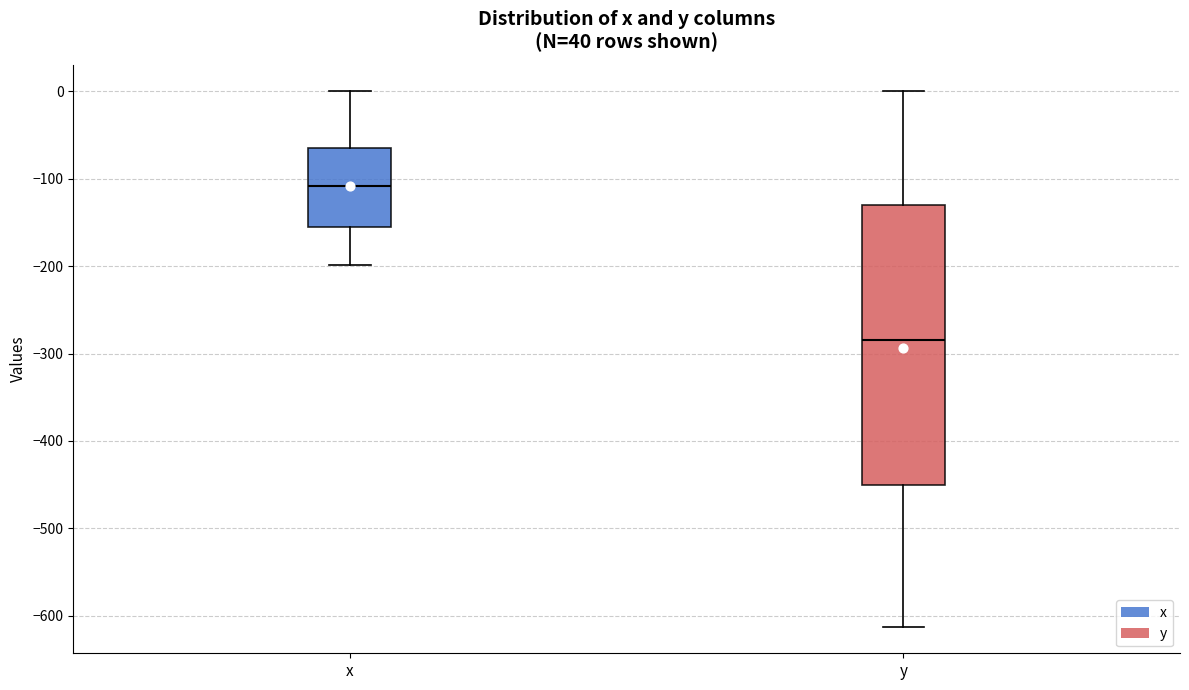

Reading left to right, read every box against the y-axis: the position of its median line, the range the box covers, and the ends of its whiskers. The values are not printed on the chart, so give them approximately, as read against the axis.

x: median -110, box -160 to -60, whiskers -200 to 0
y: median -280, box -450 to -130, whiskers -610 to 0